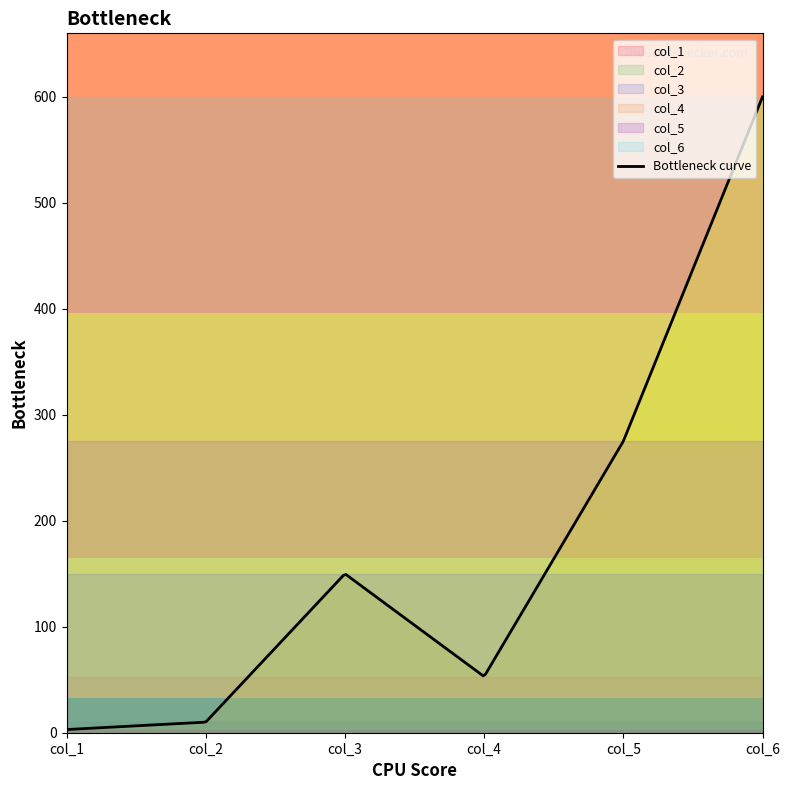

What is the sum of the col_5 values at 750 and 750?

550